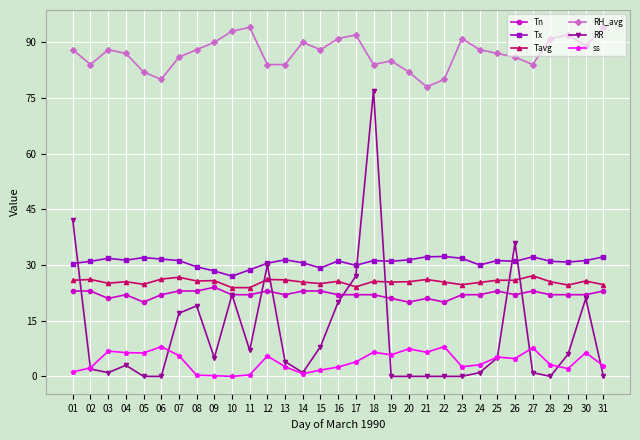

What is the maximum value shown in the chart?

94.0